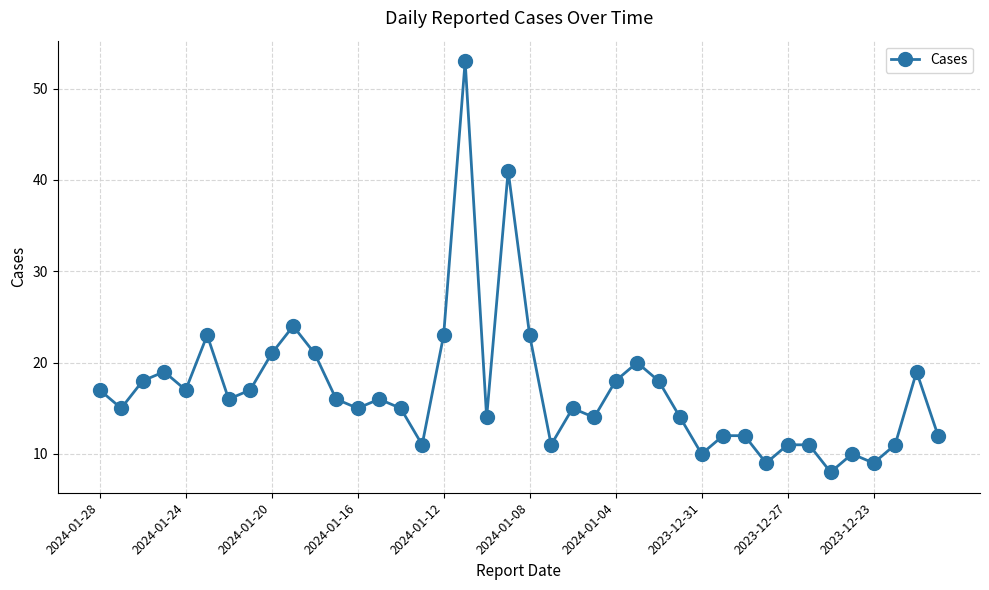

What is the difference between the maximum and minimum values?

45